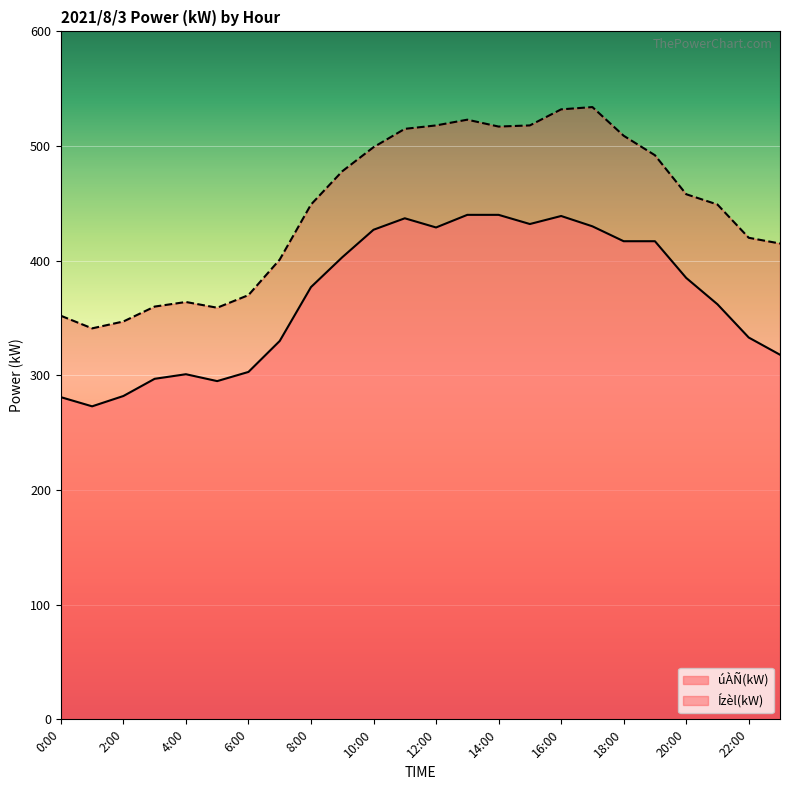

What is the difference between the maximum and minimum values in the úÀÑ(kW) series?

167